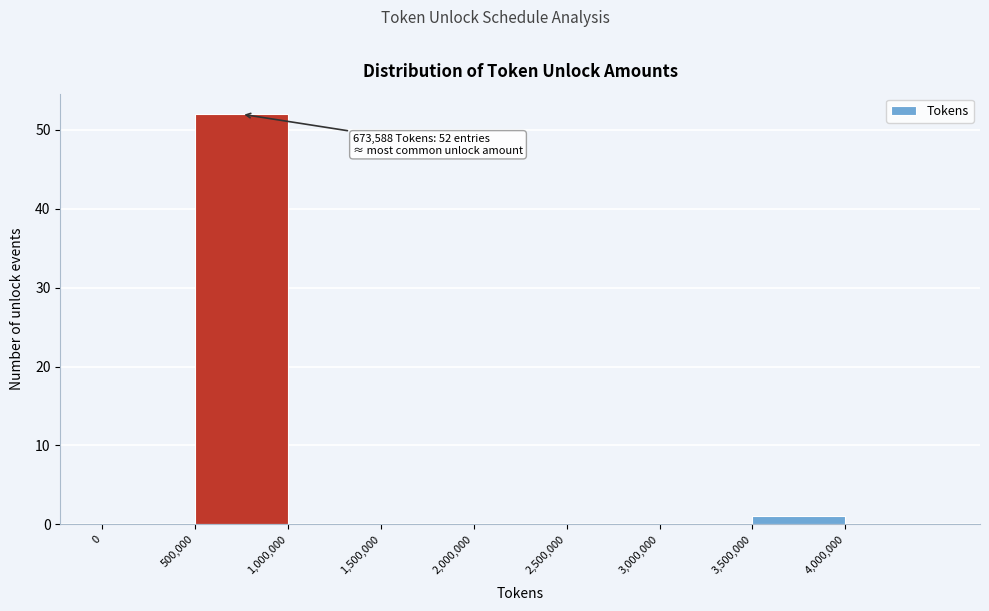

Over which range of the x-axis is the bar tallest?

500000 to 1000000